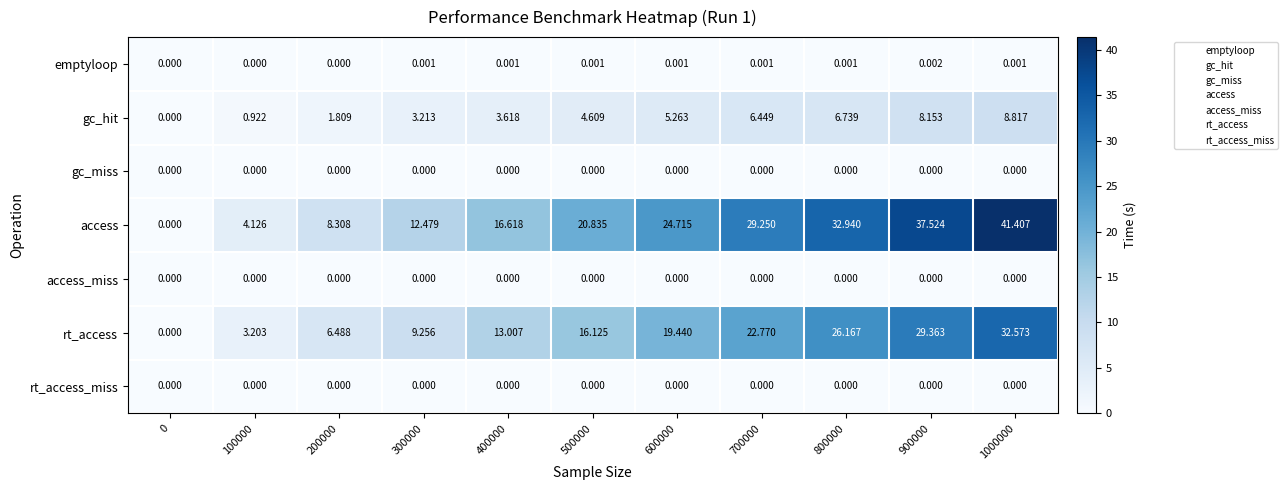

Which series changed the most between 100000 and 300000?

access